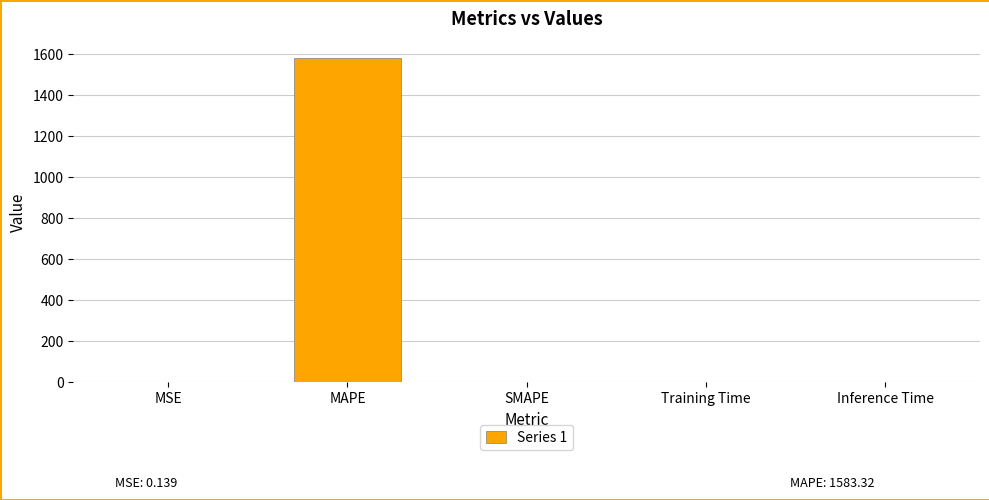

What is the sum of the values at MAPE and Training Time?

1583.3